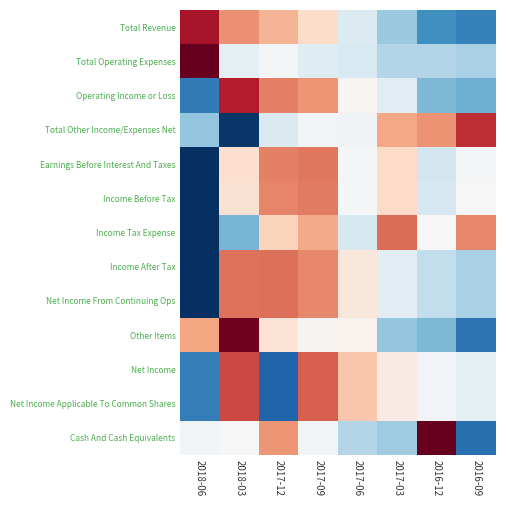

Reading left to right, extract all data points from this chart.

Total Revenue: 2018-06=1.6	2018-03=0.9	2017-12=0.7	2017-09=0.4	2017-06=-0.3	2017-03=-0.7	2016-12=-1.2	2016-09=-1.3
Total Operating Expenses: 2018-06=2.6	2018-03=-0.2	2017-12=-0.0	2017-09=-0.2	2017-06=-0.3	2017-03=-0.6	2016-12=-0.6	2016-09=-0.6
Operating Income or Loss: 2018-06=-1.4	2018-03=1.6	2017-12=1.0	2017-09=0.9	2017-06=0.0	2017-03=-0.2	2016-12=-0.9	2016-09=-1.0
Total Other Income/Expenses Net: 2018-06=-0.8	2018-03=-1.9	2017-12=-0.3	2017-09=-0.1	2017-06=-0.1	2017-03=0.8	2016-12=0.9	2016-09=1.5
Earnings Before Interest And Taxes: 2018-06=-2.3	2018-03=0.3	2017-12=1.0	2017-09=1.0	2017-06=-0.0	2017-03=0.4	2016-12=-0.4	2016-09=-0.0
Income Before Tax: 2018-06=-2.4	2018-03=0.3	2017-12=1.0	2017-09=1.0	2017-06=-0.0	2017-03=0.4	2016-12=-0.3	2016-09=0.0
Income Tax Expense: 2018-06=-2.0	2018-03=-0.9	2017-12=0.4	2017-09=0.7	2017-06=-0.3	2017-03=1.1	2016-12=0.0	2016-09=1.0
Income After Tax: 2018-06=-2.0	2018-03=1.1	2017-12=1.1	2017-09=1.0	2017-06=0.2	2017-03=-0.2	2016-12=-0.5	2016-09=-0.6
Net Income From Continuing Ops: 2018-06=-2.0	2018-03=1.1	2017-12=1.1	2017-09=1.0	2017-06=0.2	2017-03=-0.2	2016-12=-0.5	2016-09=-0.6
Other Items: 2018-06=0.8	2018-03=1.9	2017-12=0.3	2017-09=0.1	2017-06=0.1	2017-03=-0.8	2016-12=-0.9	2016-09=-1.5
Net Income: 2018-06=-1.4	2018-03=1.3	2017-12=-1.6	2017-09=1.2	2017-06=0.6	2017-03=0.2	2016-12=-0.1	2016-09=-0.2
Net Income Applicable To Common Shares: 2018-06=-1.4	2018-03=1.3	2017-12=-1.6	2017-09=1.2	2017-06=0.6	2017-03=0.2	2016-12=-0.1	2016-09=-0.2
Cash And Cash Equivalents: 2018-06=-0.1	2018-03=-0.0	2017-12=0.9	2017-09=-0.0	2017-06=-0.6	2017-03=-0.7	2016-12=2.0	2016-09=-1.5